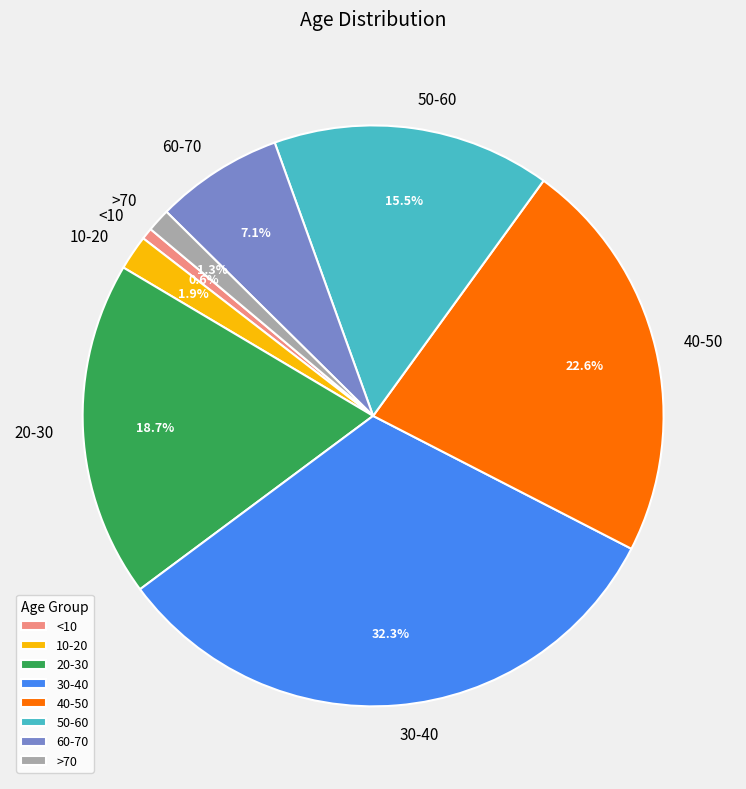

To the nearest percent, what is the difference between the largest and smallest slice percentages?

32%